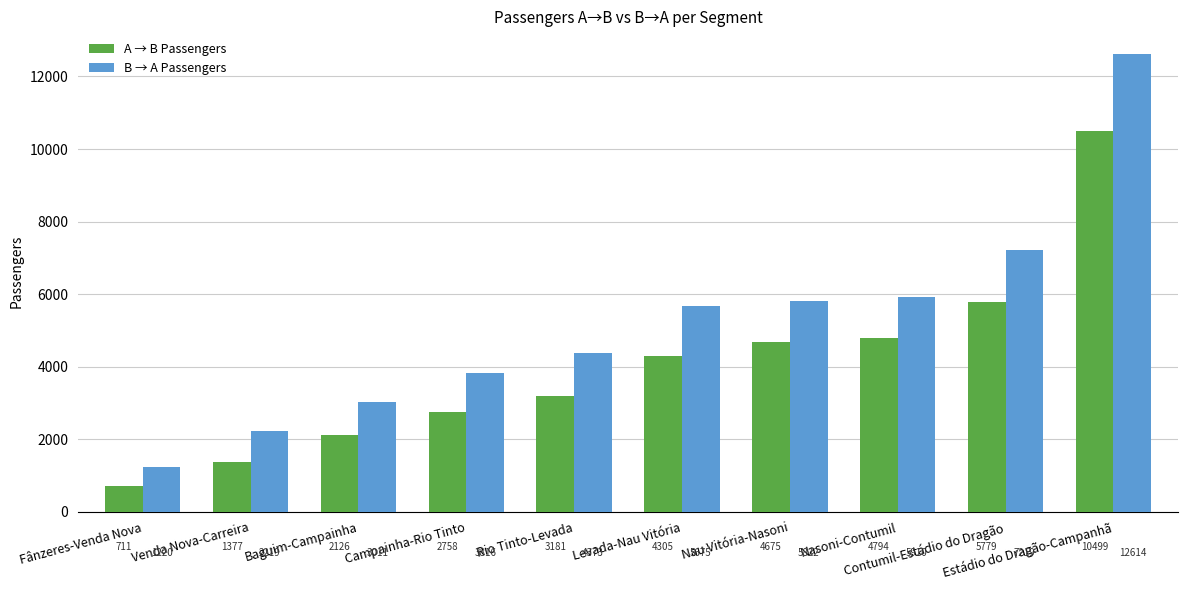

What is the label of the 7th bar from the left?

Nau Vitória-Nasoni